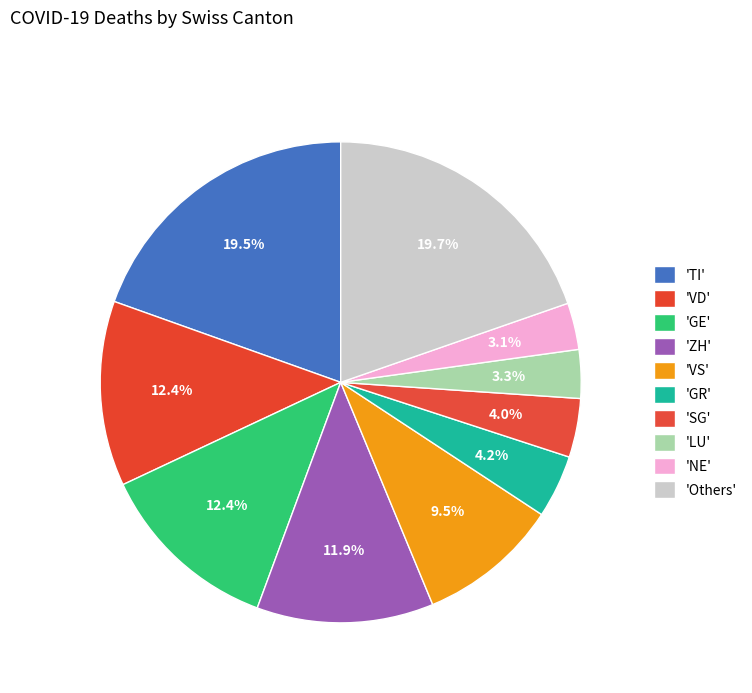

Count the number of slices in the pie.

10